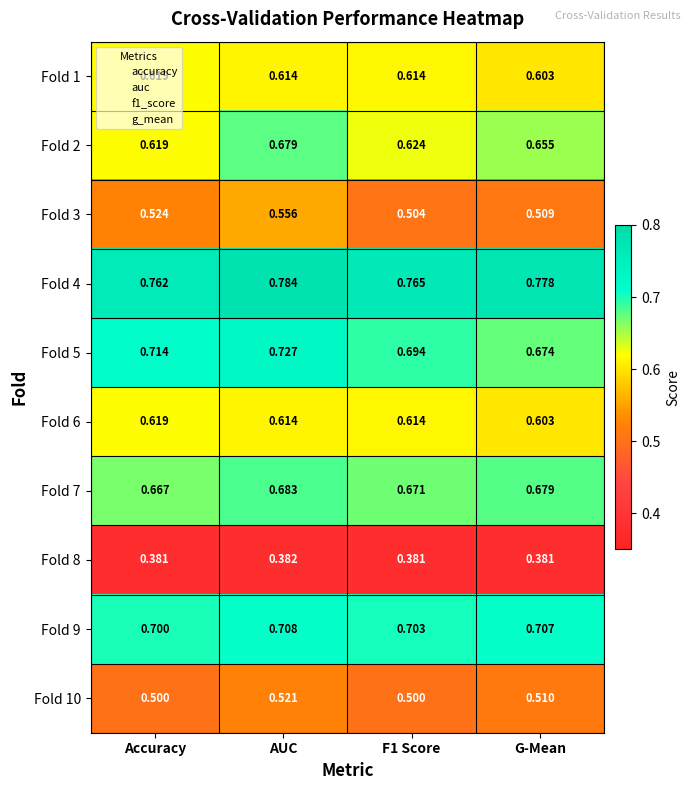

At which category is the sum across all series the highest?

AUC